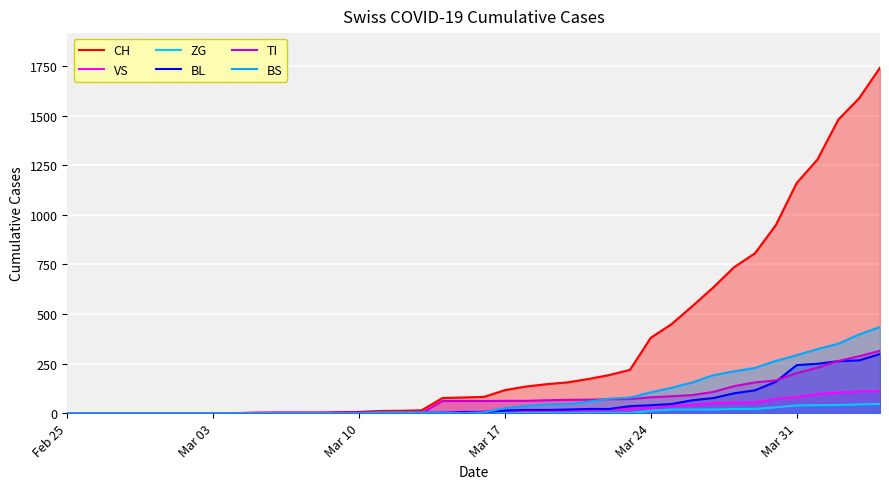

What is the value of the BL point at the 29th from the left?

40